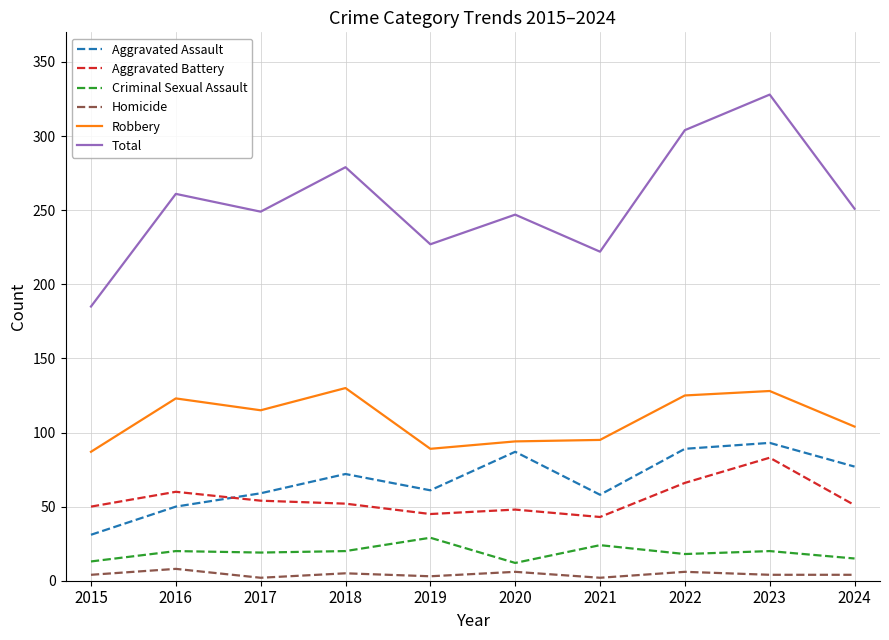

What is the lowest value of the Aggravated Battery series?

43